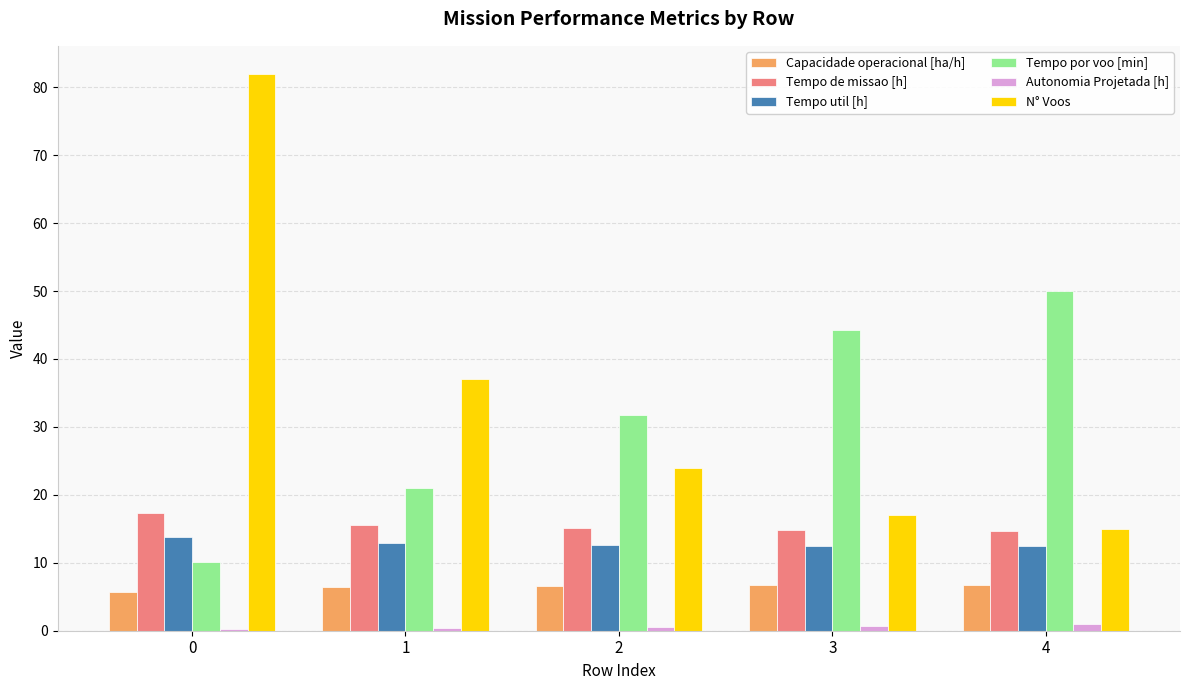

Where is N° Voos nearest to the value 48?

1